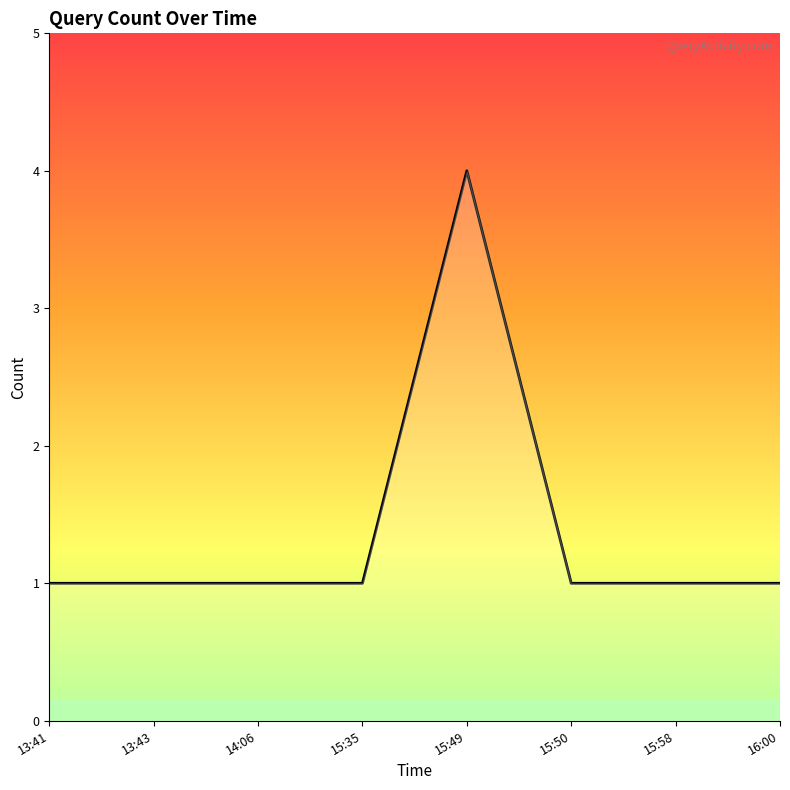

Which category has the lowest value across all series?

13:41